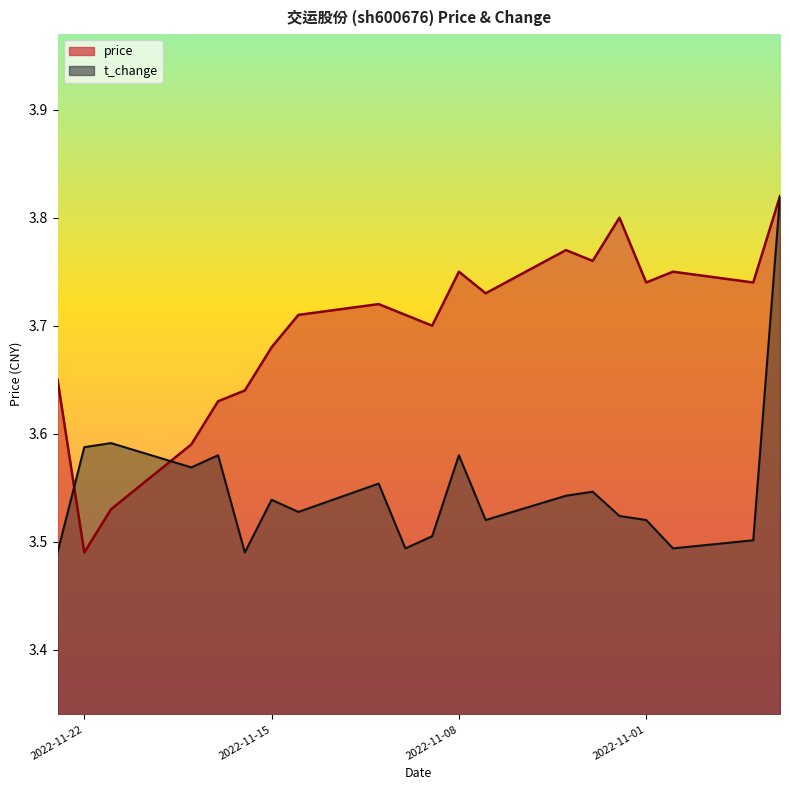

True or false: price has more than 1 interior local peaks.

True